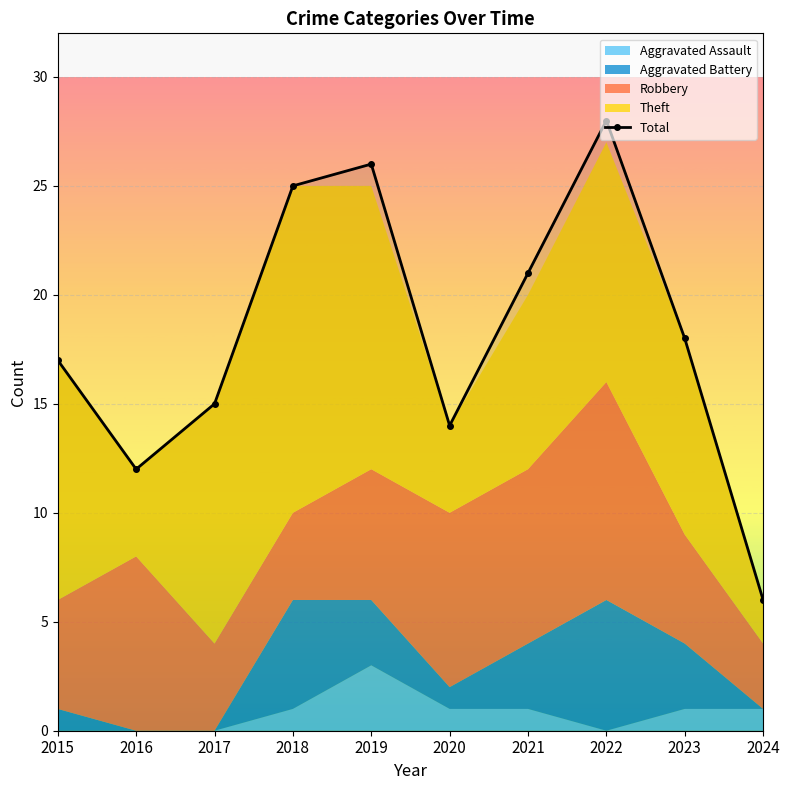

The value at 2021 is 21. True or false?

True